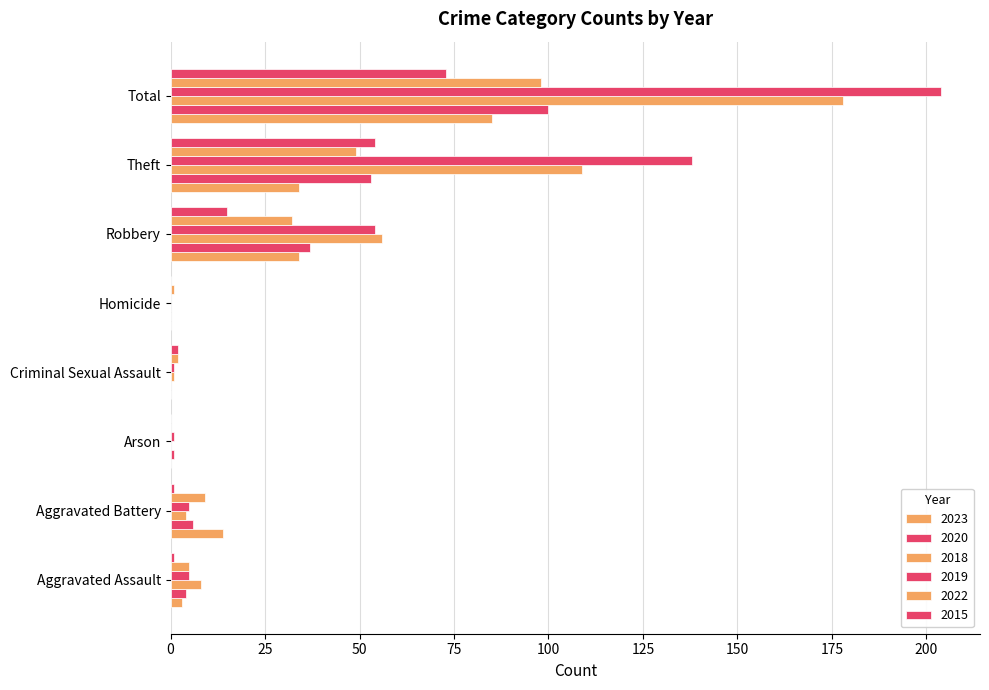

Count the number of data series in this chart.

6